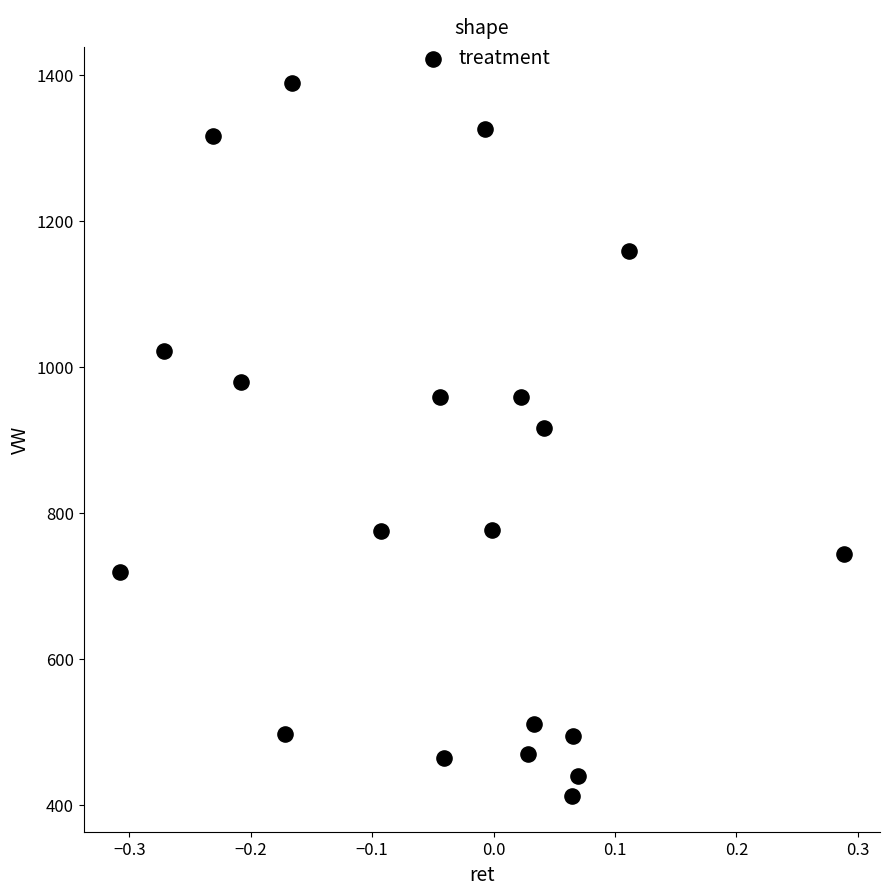

What is the range of Y values (max minus min)?

977.0